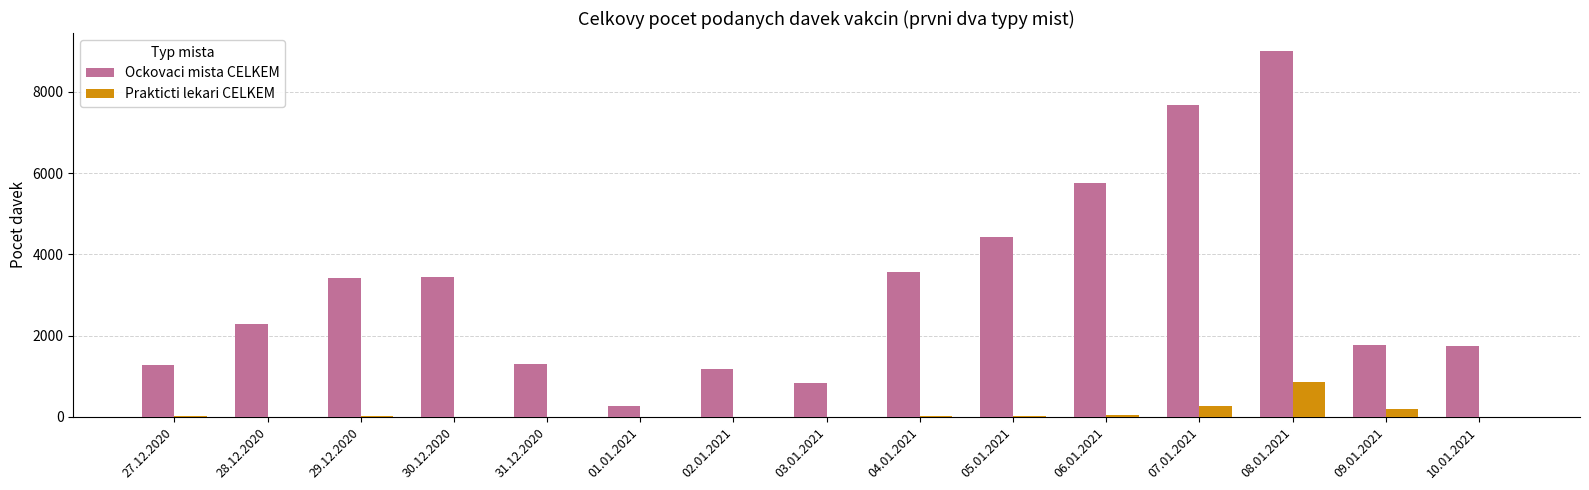

Is the value of Prakticti lekari CELKEM at 10.01.2021 greater than the value of Ockovaci mista CELKEM at 02.01.2021?

No